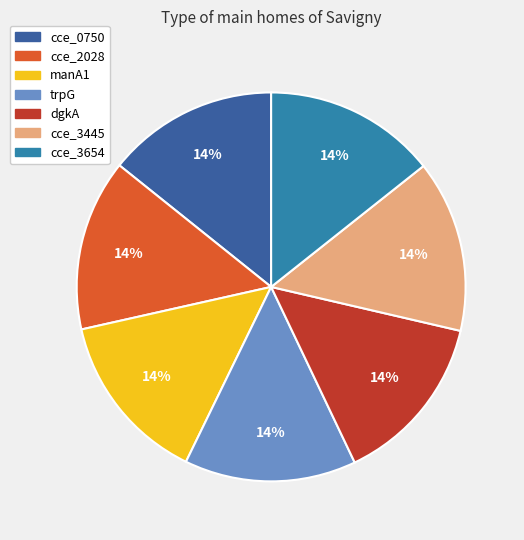

Approximately how many times larger is the value at cce_0750 compared to cce_3654?

1.0